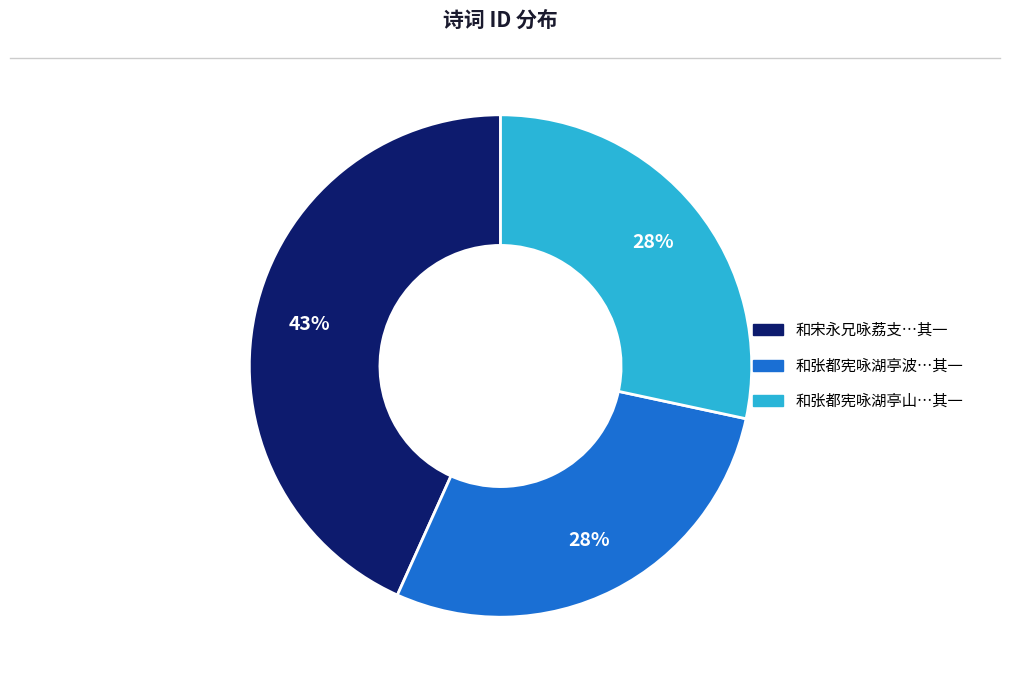

How many slices are in this pie chart?

3